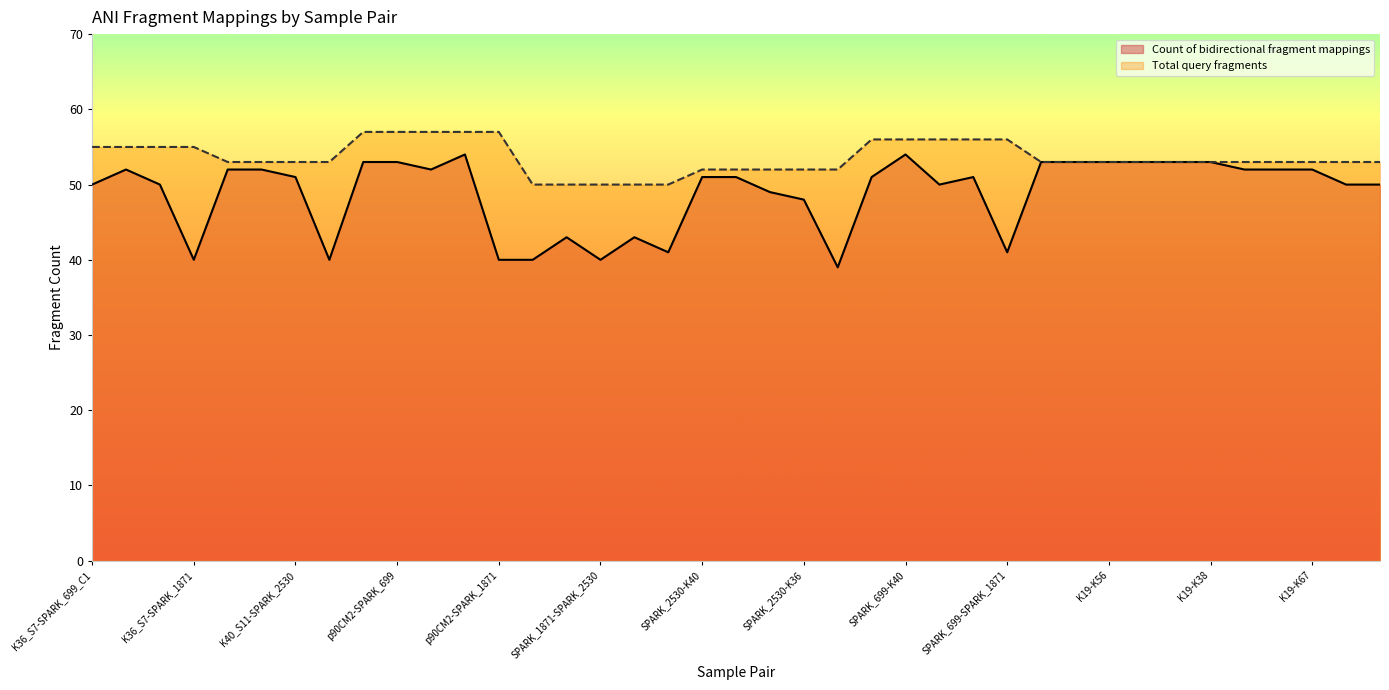

At which category is the sum across all series the highest?

p90CM2-K36_S7